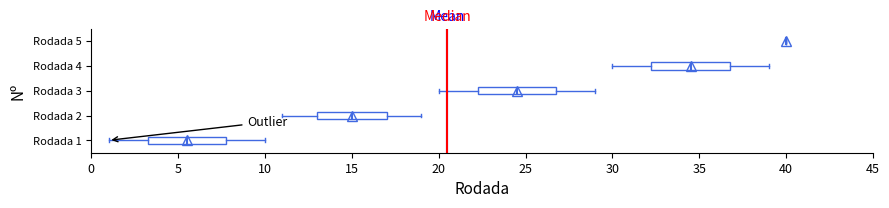

Where does the right whisker of the box for Rodada 2 end on the x-axis? The values are not printed on the chart, so give them approximately, as read against the axis.

19.0